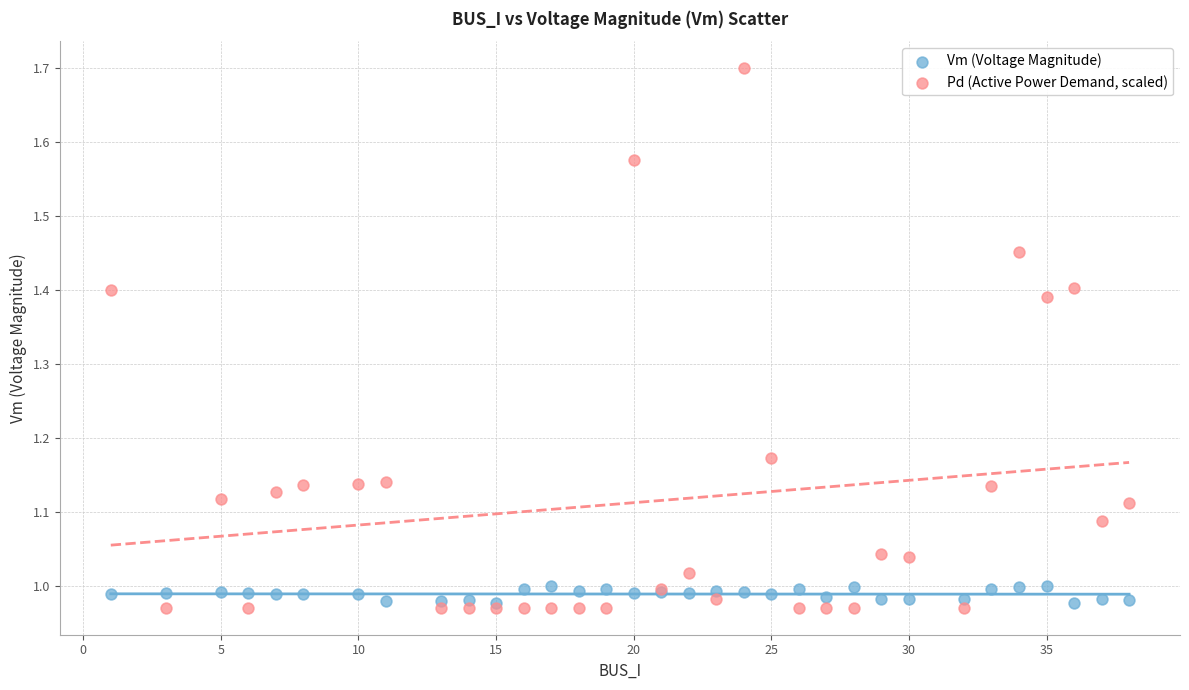

Which series reaches the maximum Y coordinate?

Pd (Active Power Demand, scaled)